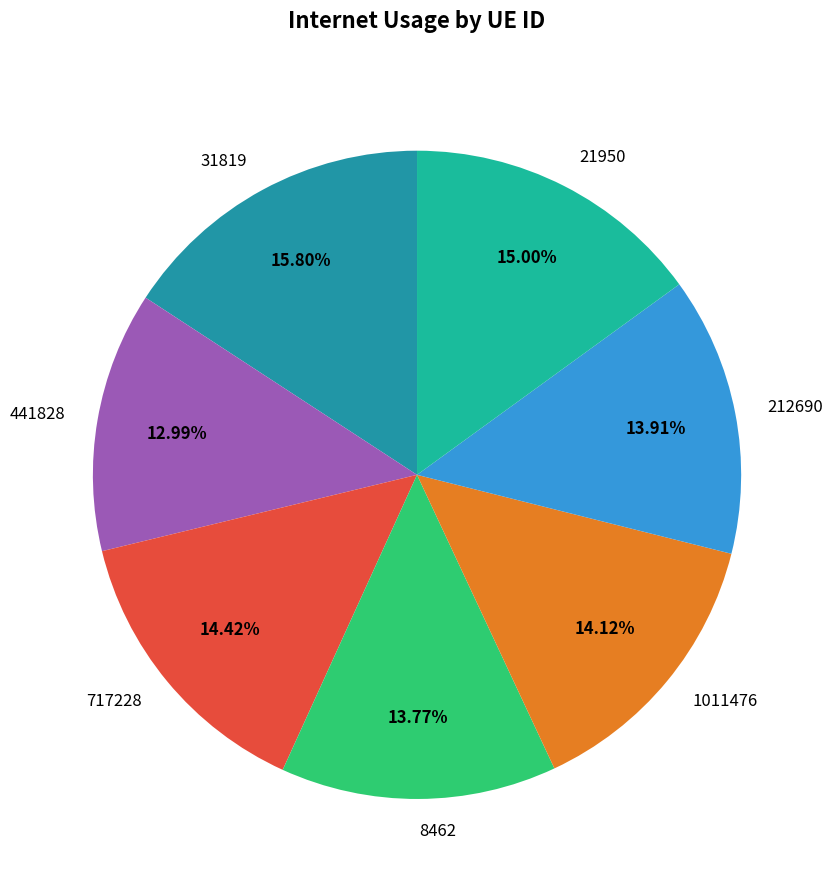

What is the largest slice in the pie chart?

31819